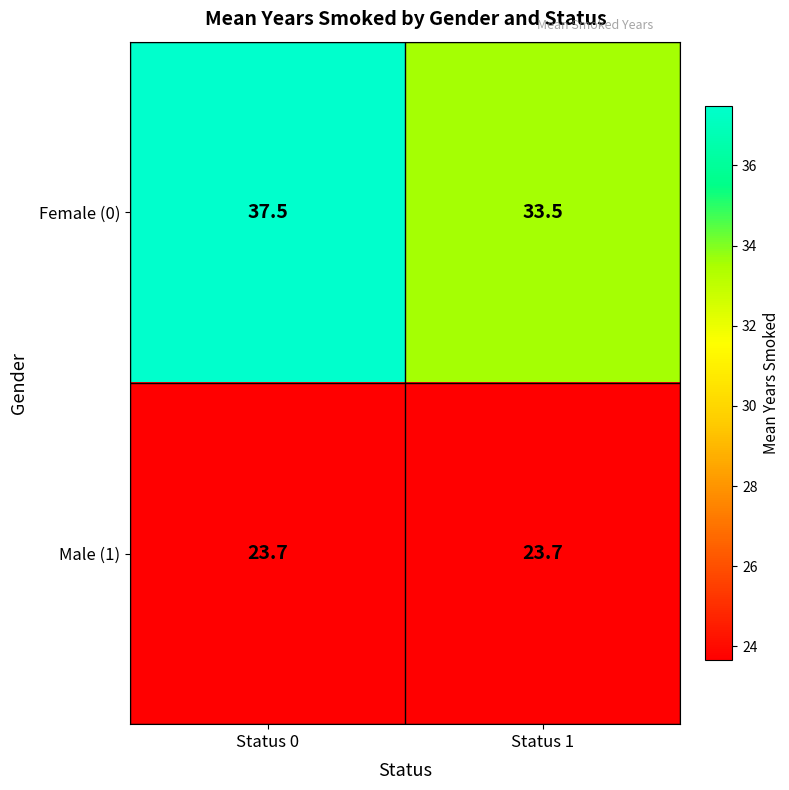

At which category is the sum across all series the highest?

Status 0